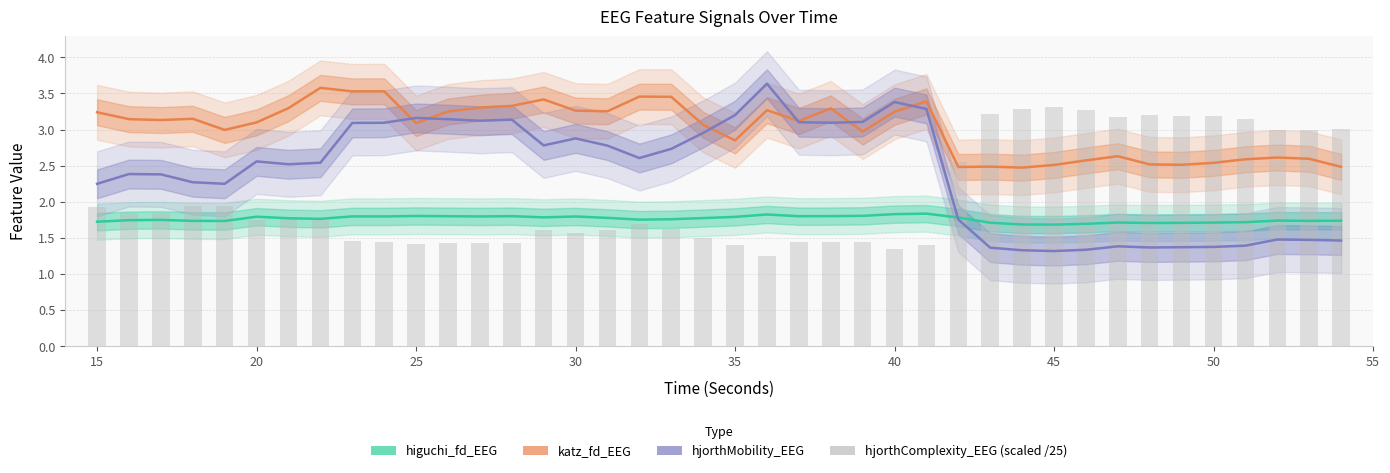

Does the chart contain stacked bars?

No